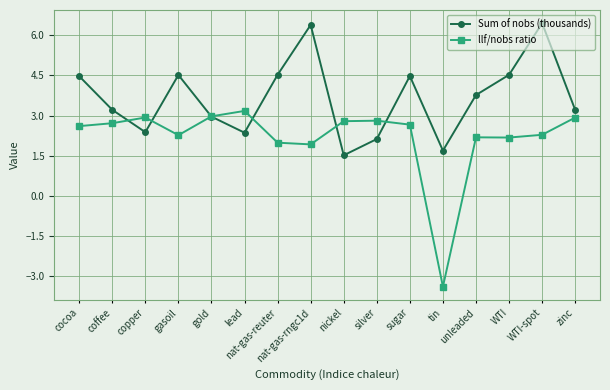

Reading right to left, transcribe all the data shown in this chart.

Sum of nobs (thousands): 3.2	6.4	4.5	3.8	1.7	4.5	2.1	1.5	6.4	4.5	2.4	3.0	4.5	2.4	3.2	4.5
llf/nobs ratio: 2.9	2.3	2.2	2.2	-3.4	2.7	2.8	2.8	1.9	2.0	3.2	3.0	2.3	2.9	2.7	2.6